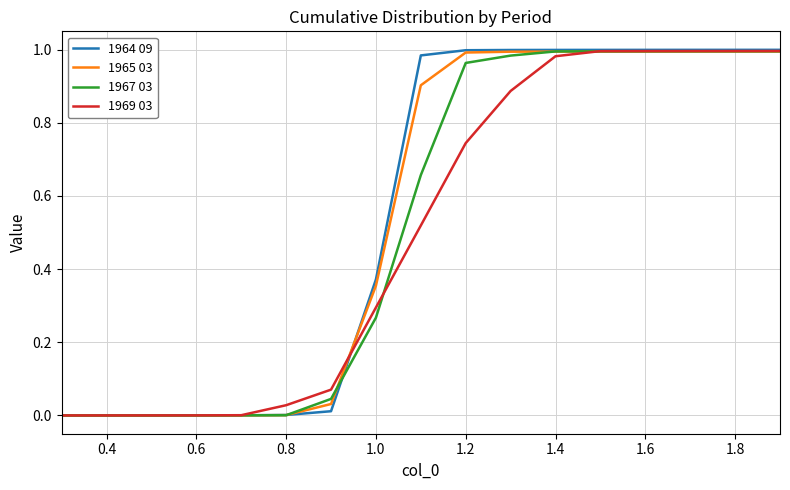

Which series has the widest spread of values?

1964 09